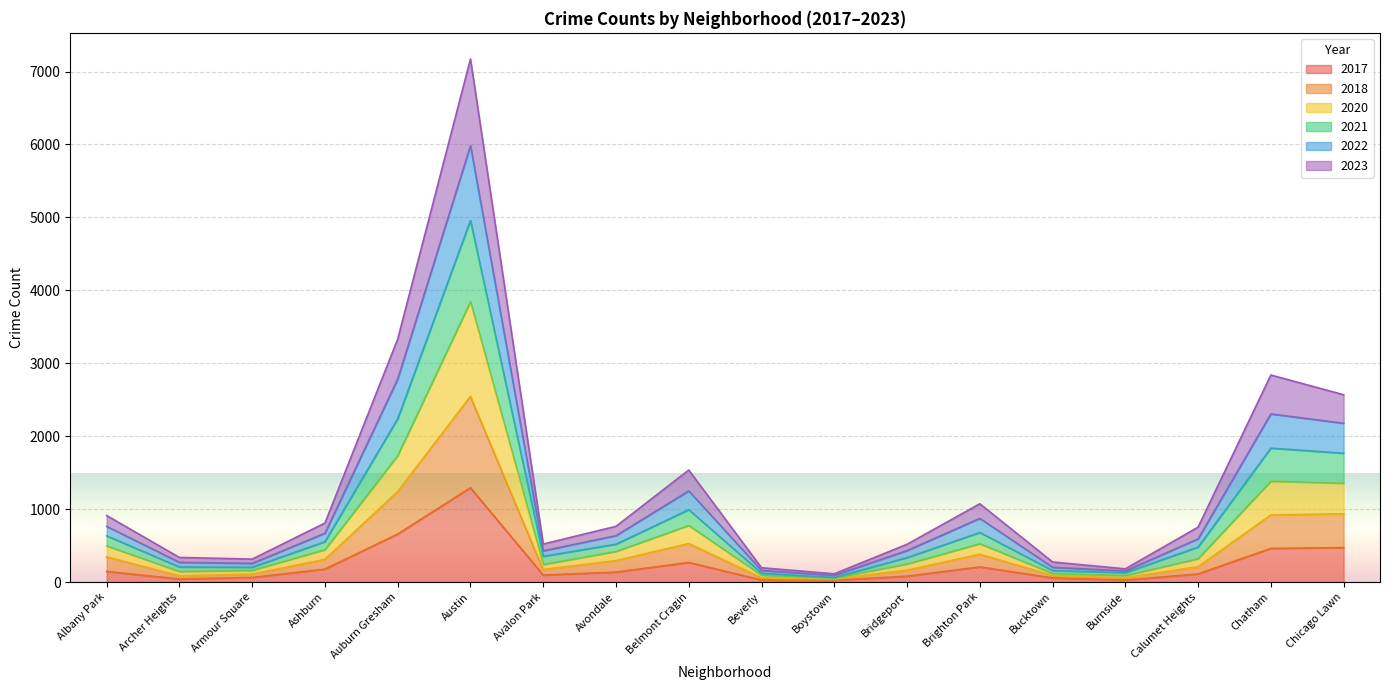

At which label does 2023 reach its peak?

Austin